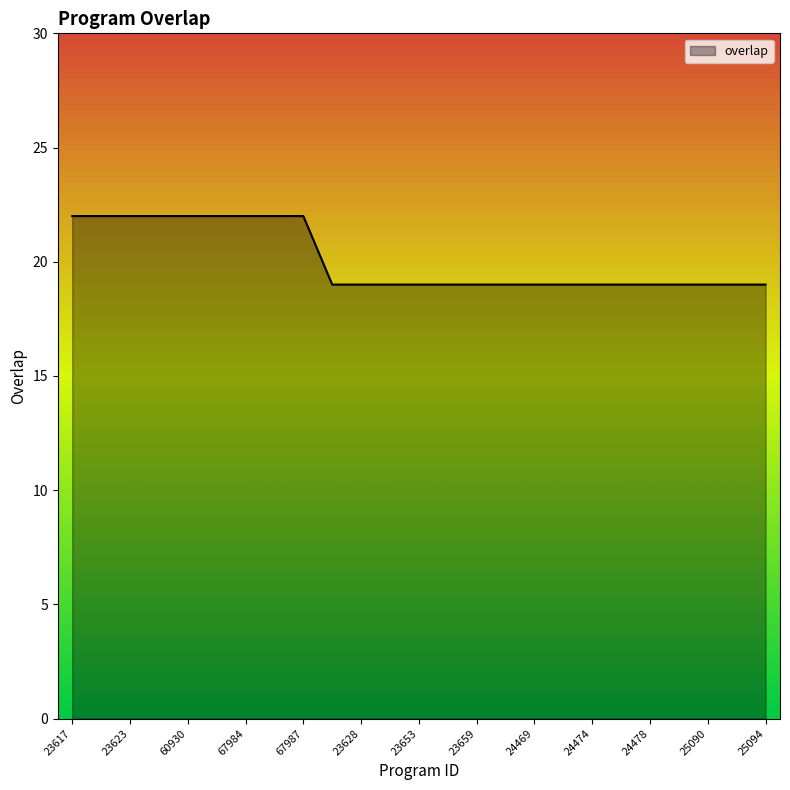

What is the difference between the maximum and minimum values?

3